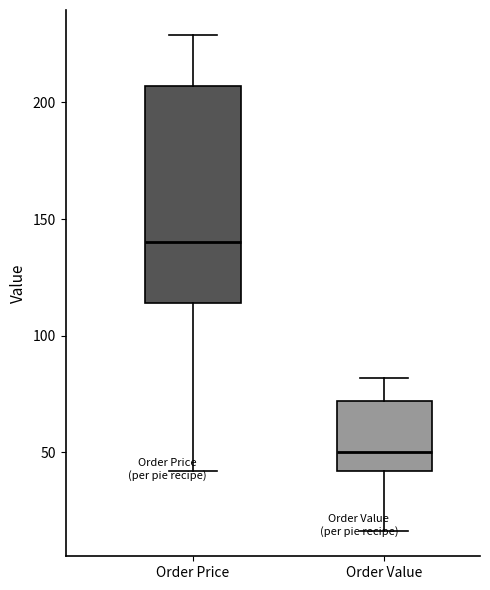

Where does the upper whisker of the box for Order Value end on the y-axis? The values are not printed on the chart, so give them approximately, as read against the axis.

80